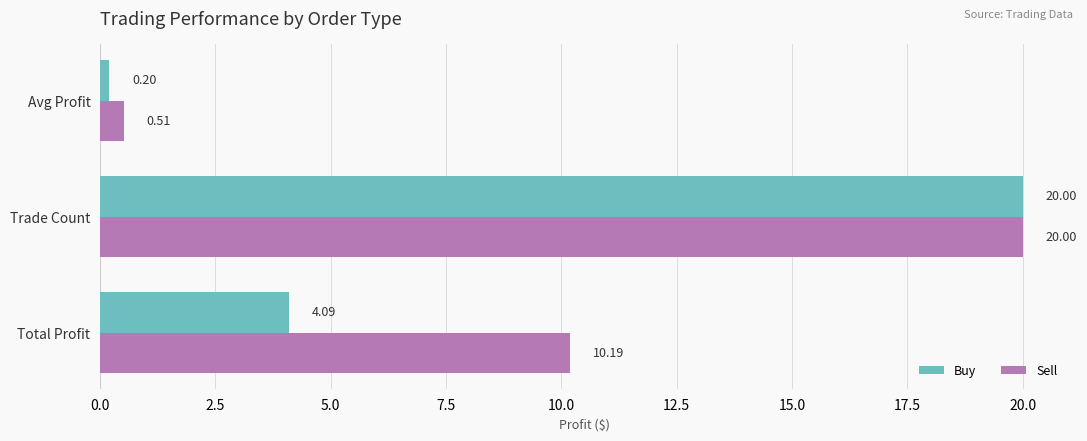

Which series has the largest total across all categories?

Sell